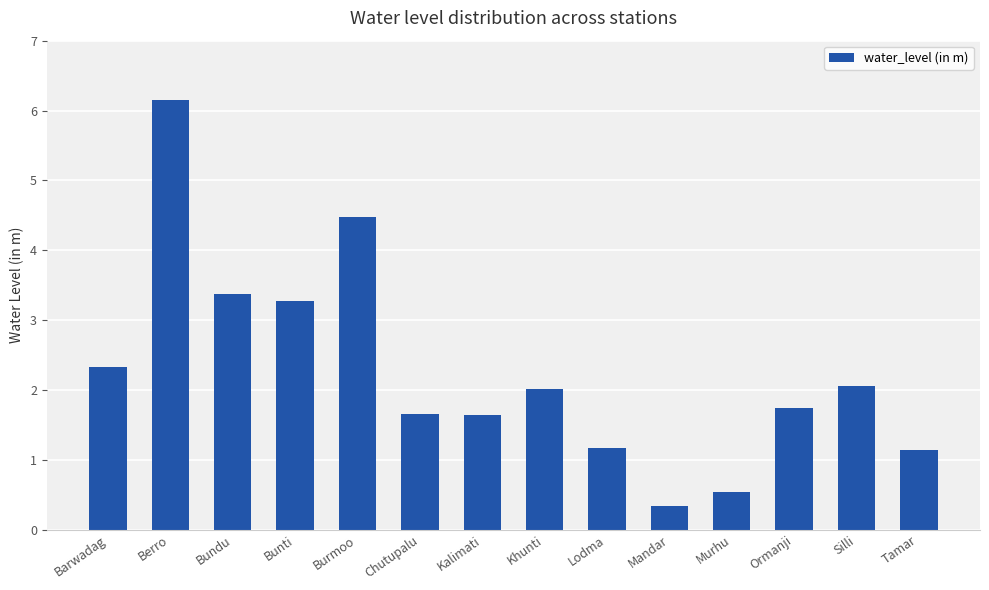

What is the approximate value at Lodma?

1.2